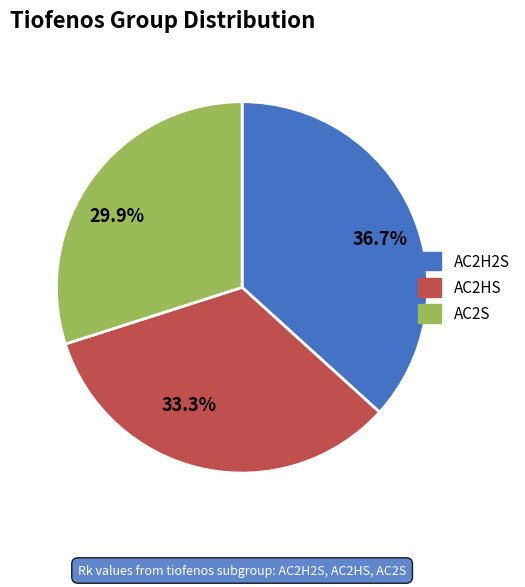

To the nearest percent, what is the average slice percentage?

33%